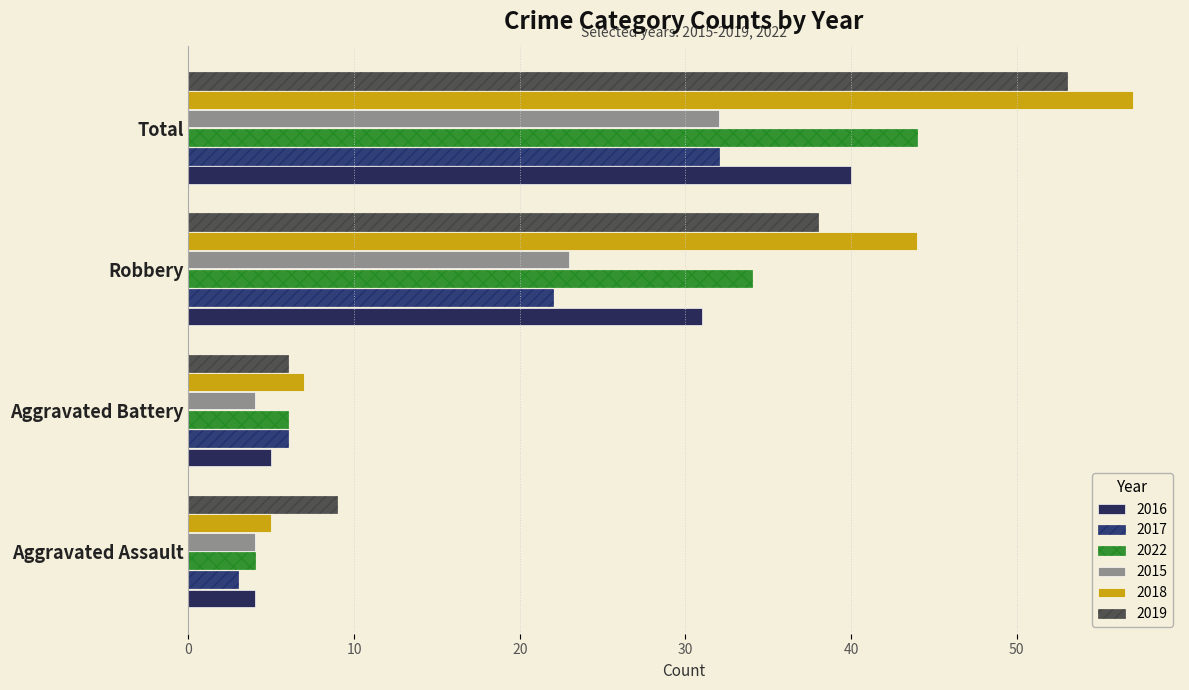

Is the value of 2018 at Robbery greater than the value of 2022 at Robbery?

Yes